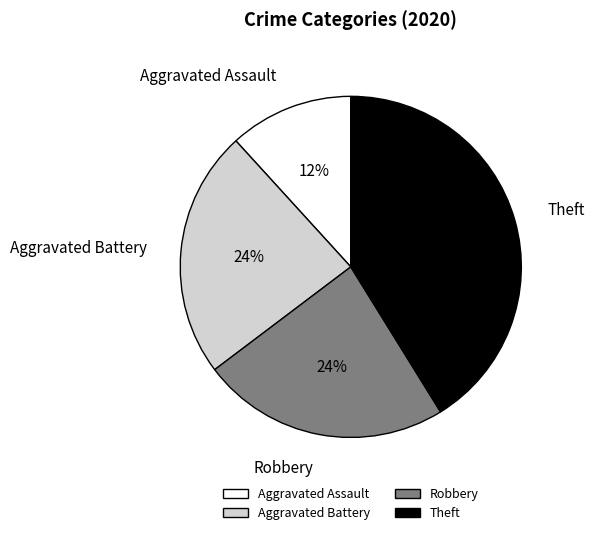

What percentage is the Theft slice, to the nearest percent?

41%